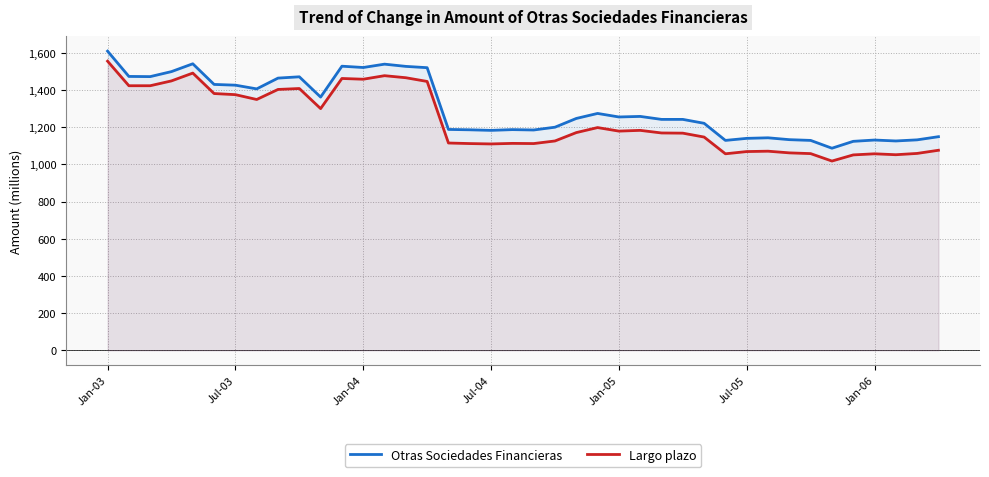

True or false: Otras Sociedades Financieras and Largo plazo intersect in this chart.

False